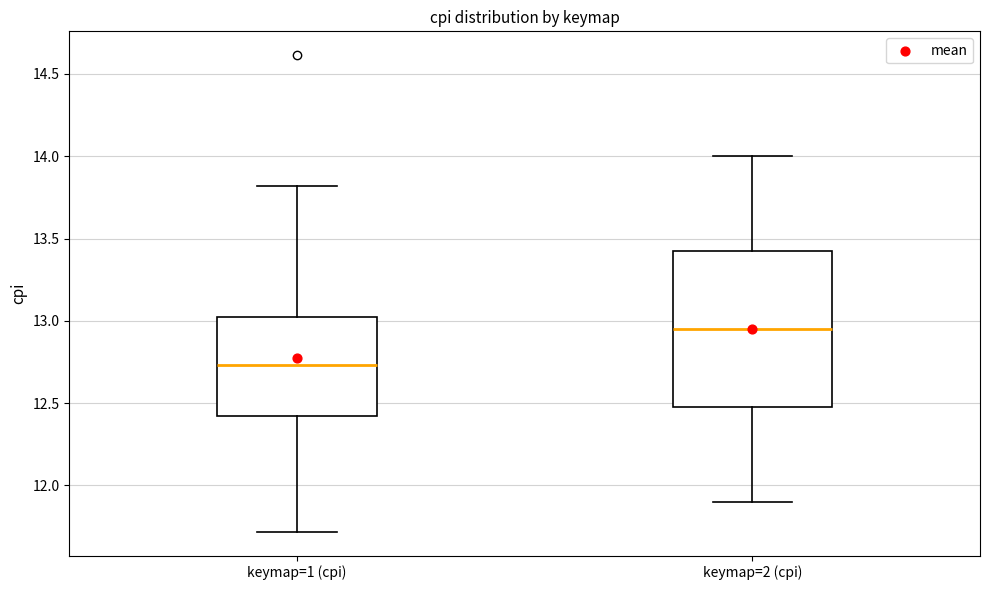

Reading left to right, transcribe this box plot: for each box, give where its median line is, the range the box spans, and where its two whiskers end, as read against the y-axis. The values are not printed on the chart, so give them approximately, as read against the axis.

keymap=1 (cpi): median 12.75, box 12.40 to 13.00, whiskers 11.70 to 13.80
keymap=2 (cpi): median 12.95, box 12.50 to 13.45, whiskers 11.90 to 14.00